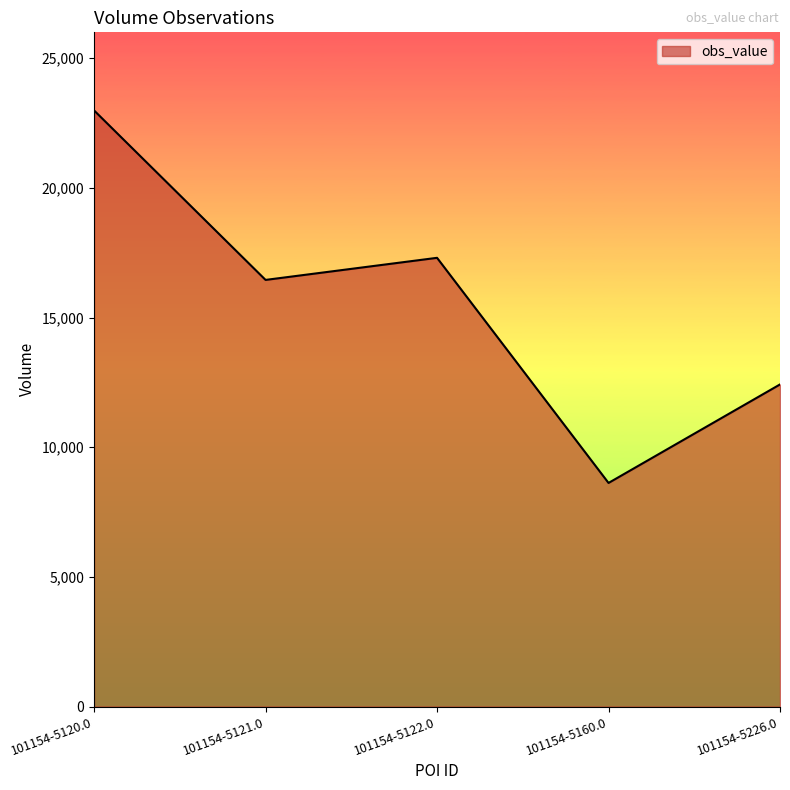

At which label is the value closest to 15804?

101154-5121.0